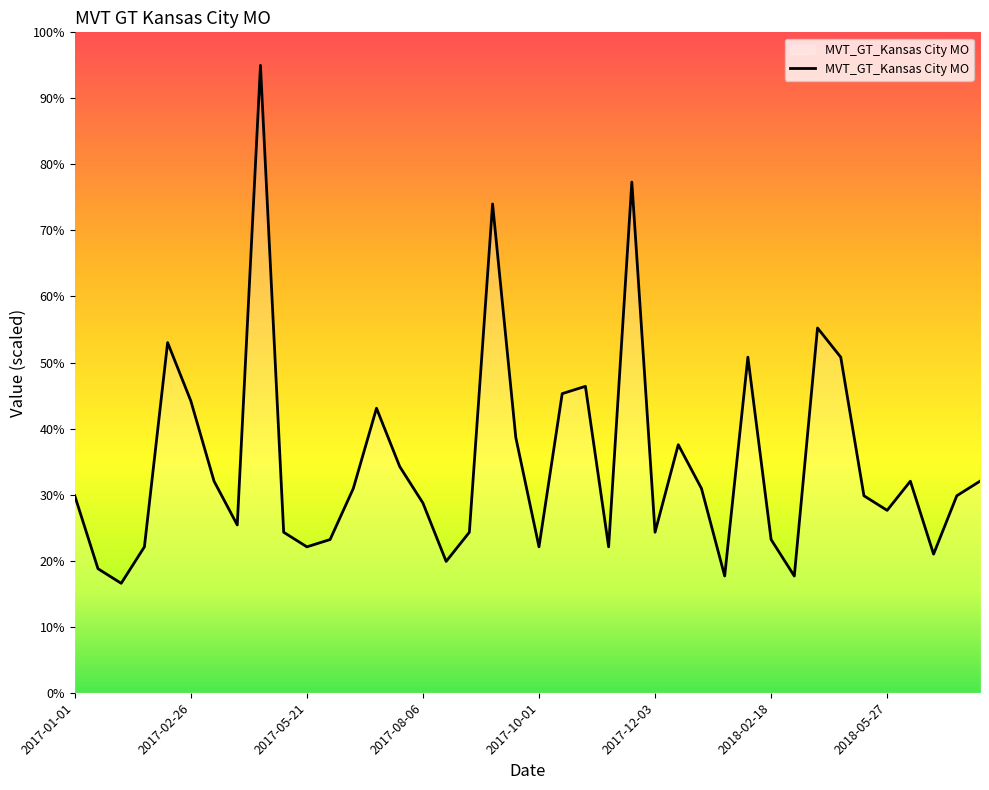

What is the difference between the maximum and minimum values?

78.4